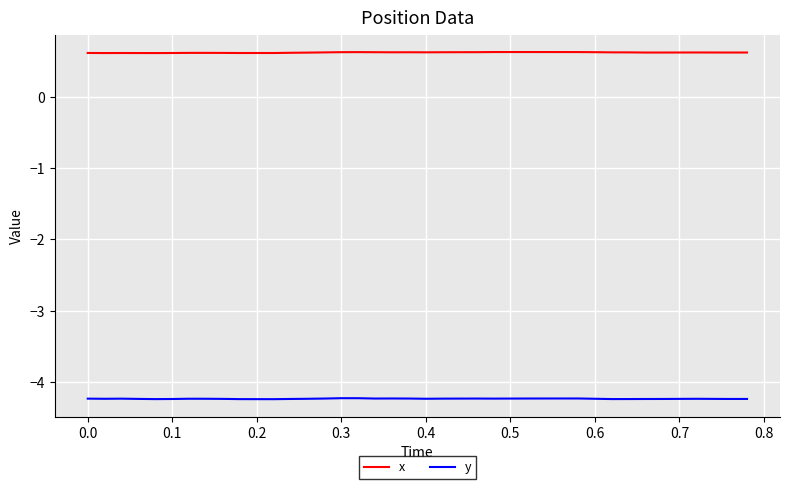

Rank the series by their maximum value, from lowest to highest.

y, x